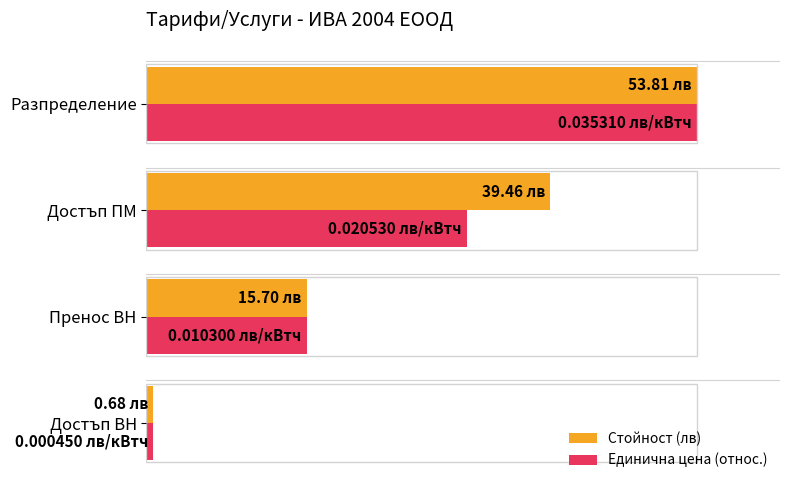

What are all the series names shown in the legend?

Стойност (лв), Единична цена (относ.)